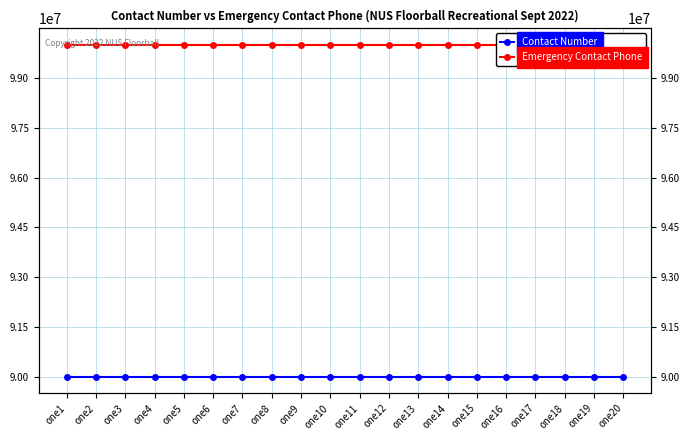

What is the value of the Contact Number point at the 3rd from the left?

90000003